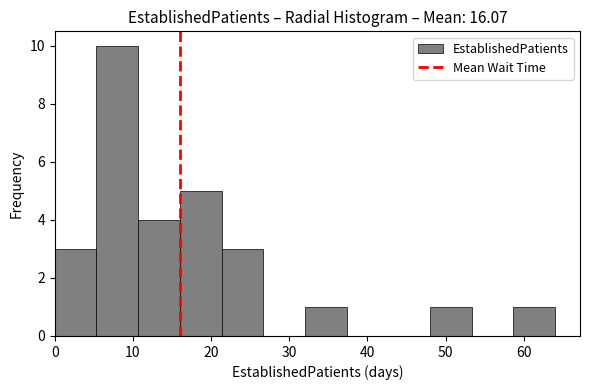

Reading left to right, transcribe this chart: for each bar, give the range it covers on the x-axis and its height. Neither the bar edges nor the heights are printed on the chart, so give them approximately, as read against the axes.

0 to 5: 3
5 to 11: 10
11 to 16: 4
16 to 21: 5
21 to 27: 3
27 to 32: 0
32 to 37: 1
37 to 43: 0
43 to 48: 0
48 to 53: 1
53 to 59: 0
59 to 64: 1